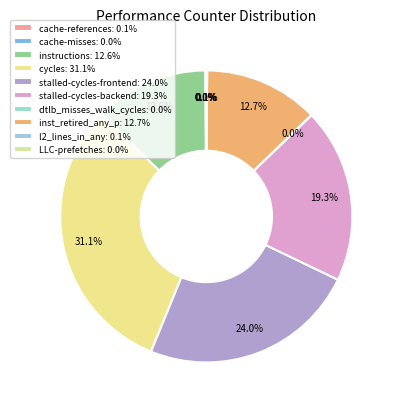

How many slices are in this pie chart?

10